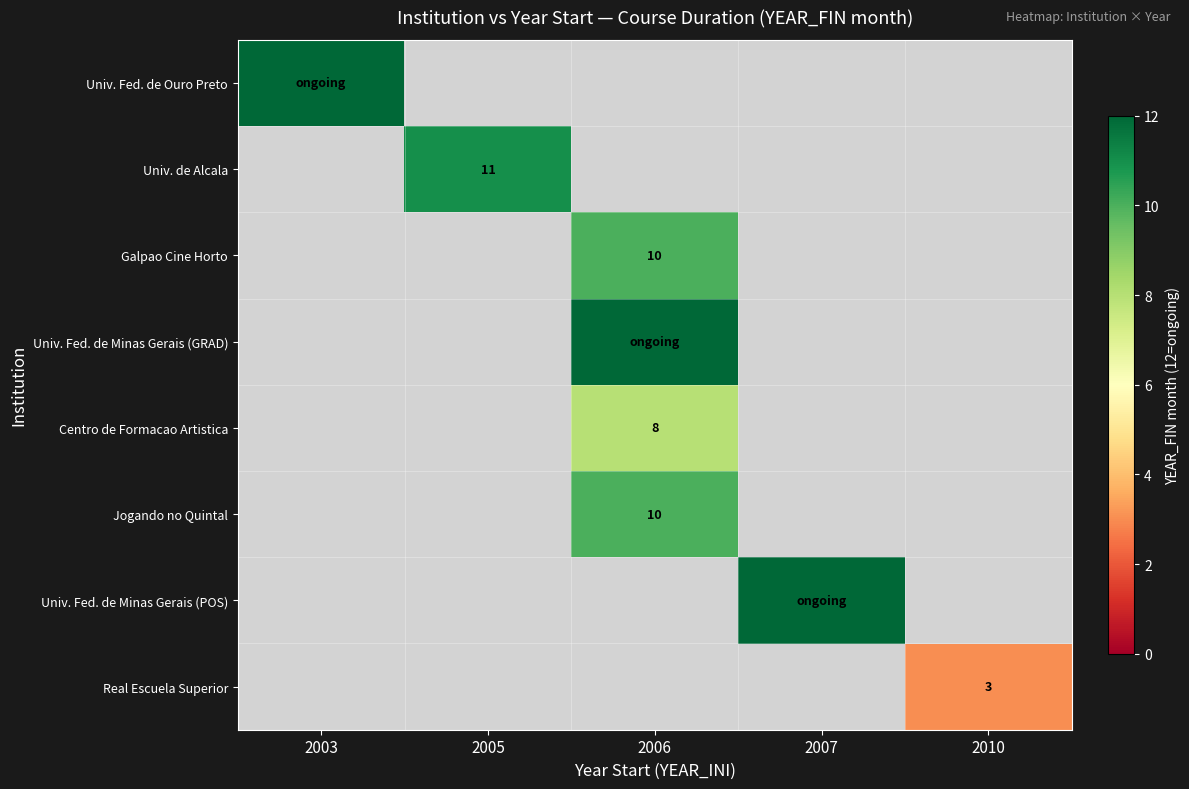

Count the number of categories in the chart.

5